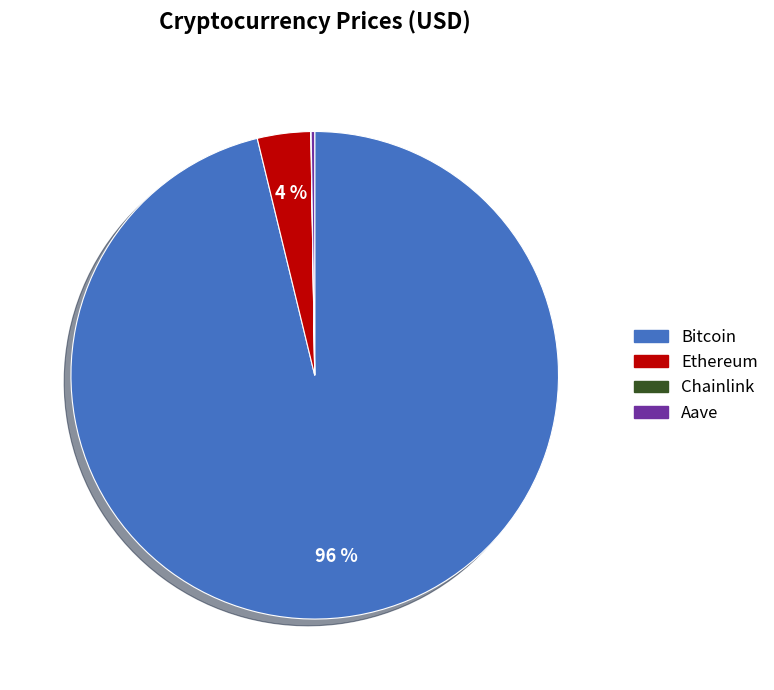

To the nearest percent, what is the difference between the largest and smallest slice percentages?

96%